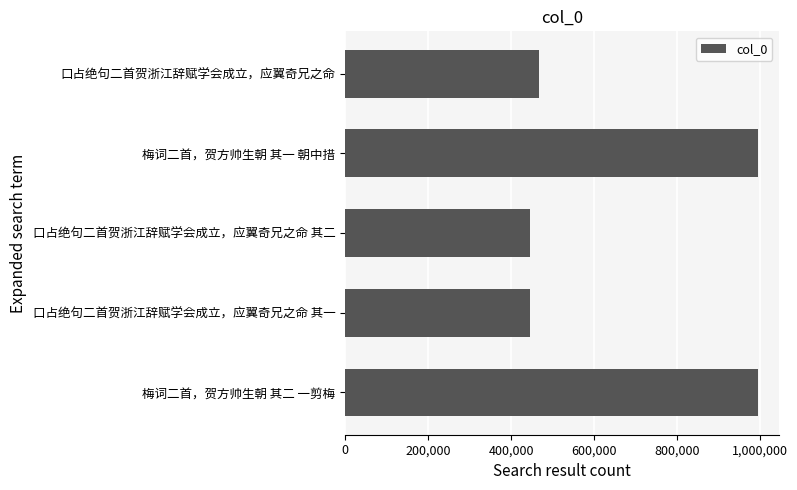

What is the label of the 1st bar from the top?

口占绝句二首贺浙江辞赋学会成立，应翼奇兄之命